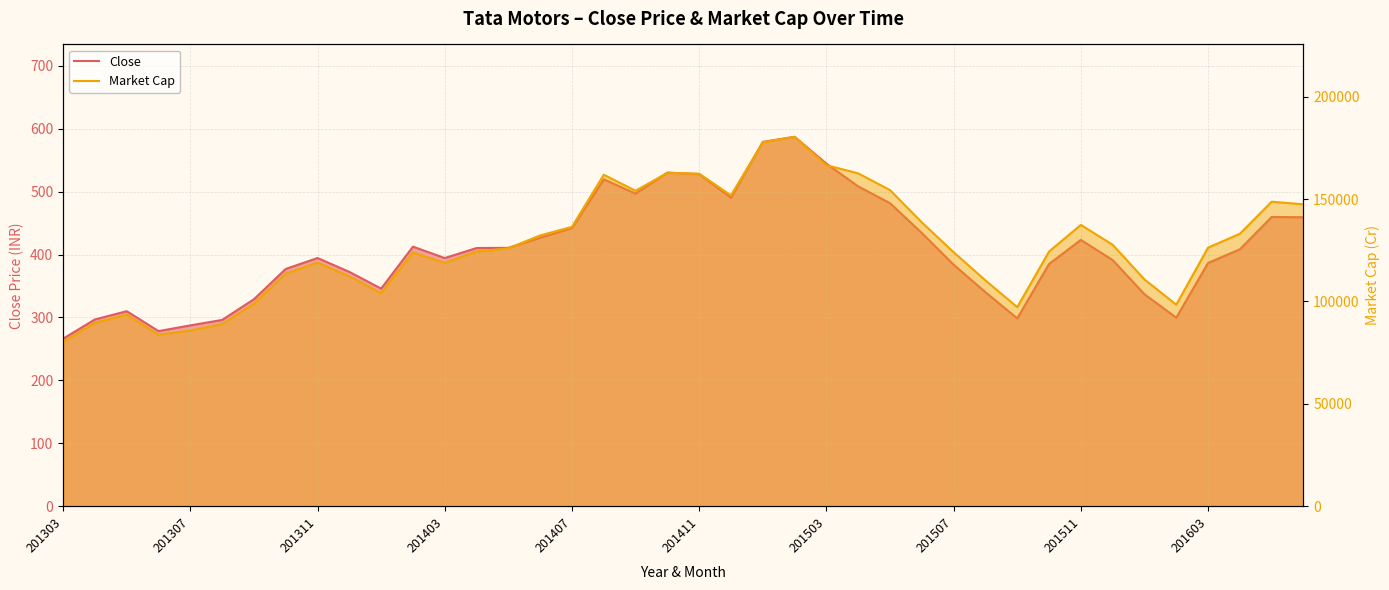

Where is Close nearest to the value 426?

15